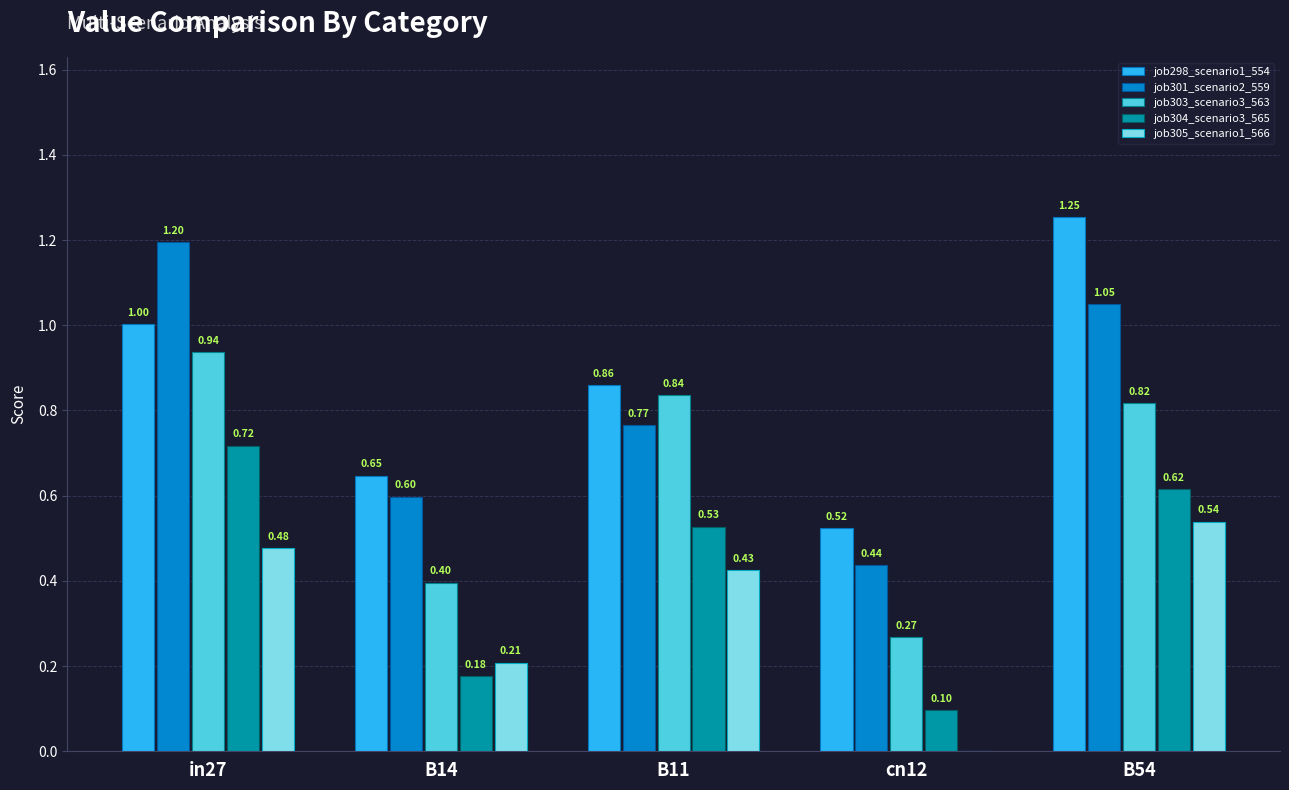

The job305_scenario1_566 series shows 0.4 at B11. True or false?

True